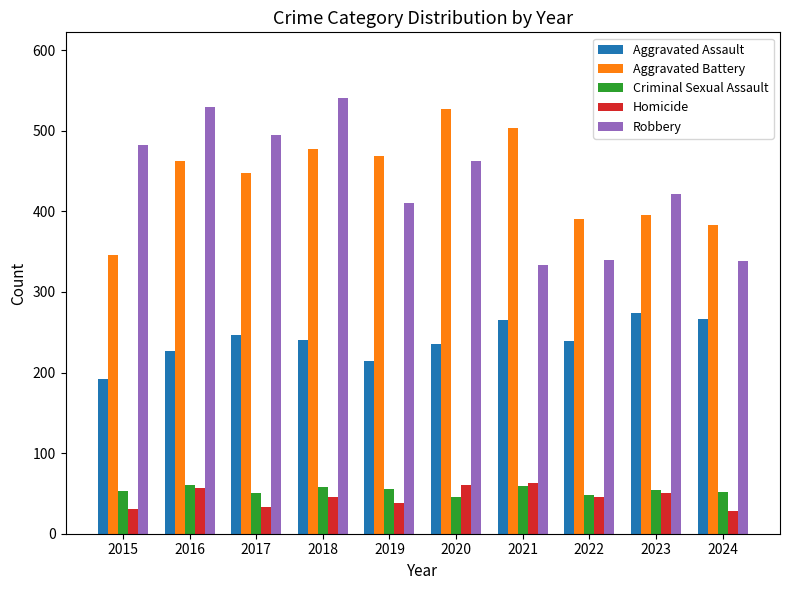

At which category is the sum across all series the highest?

2018